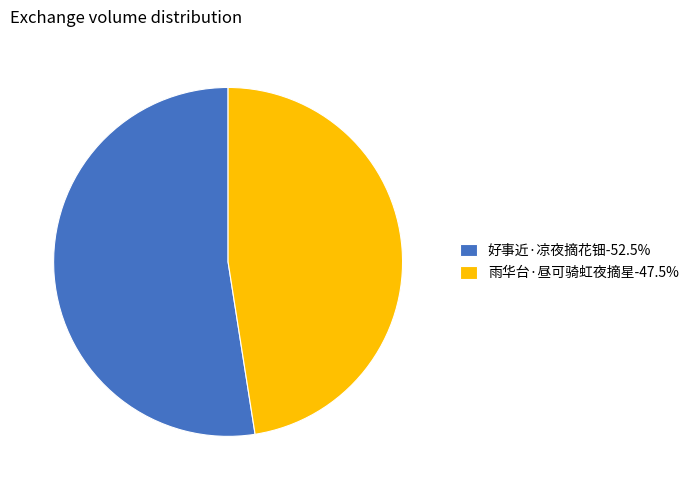

What is the ratio of the value at 好事近·凉夜摘花钿-52.5% to the value at 雨华台·昼可骑虹夜摘星-47.5%?

1.1